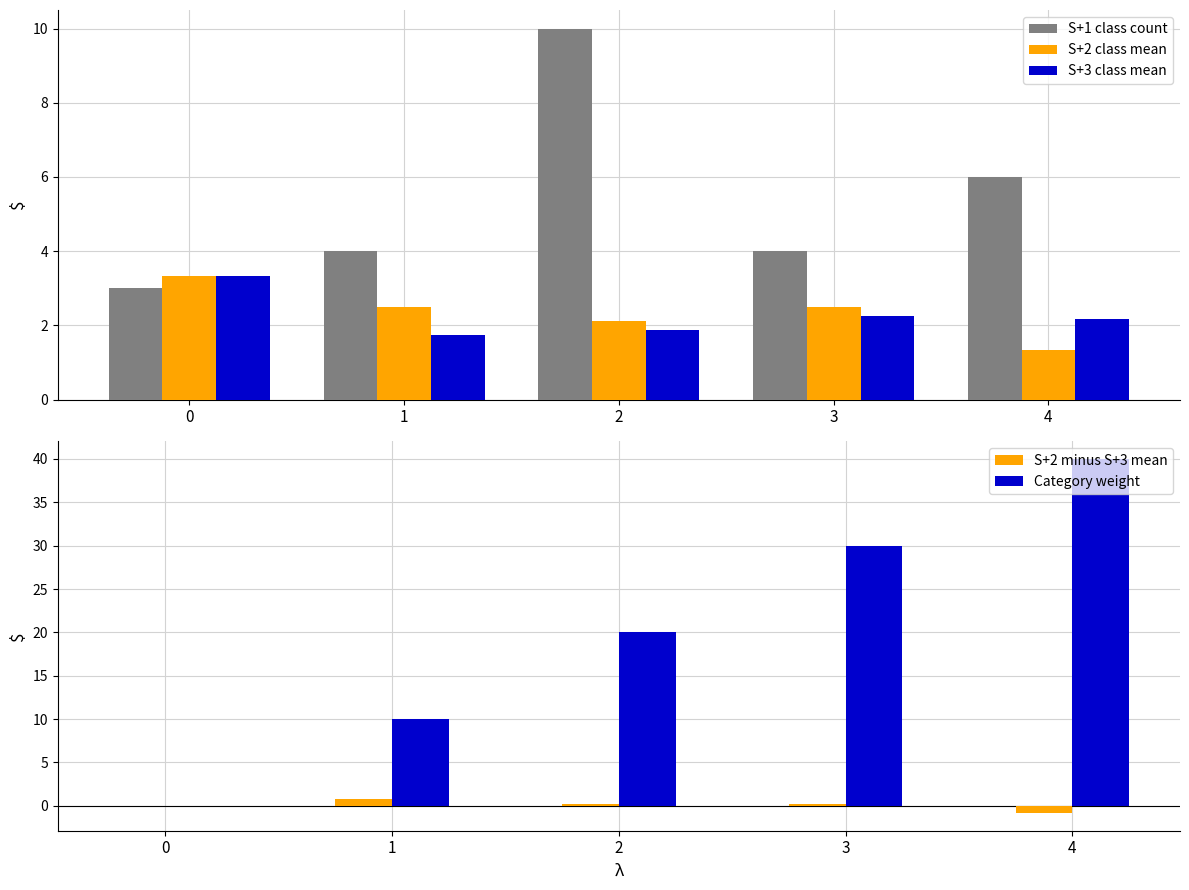

At which label does Category weight first exceed 20?

3